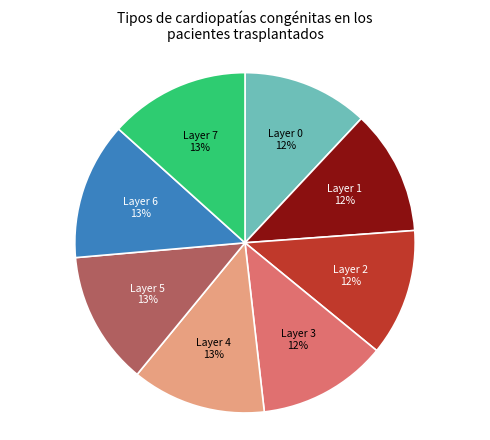

Which has a higher value, Layer 1 or Layer 5?

Layer 5